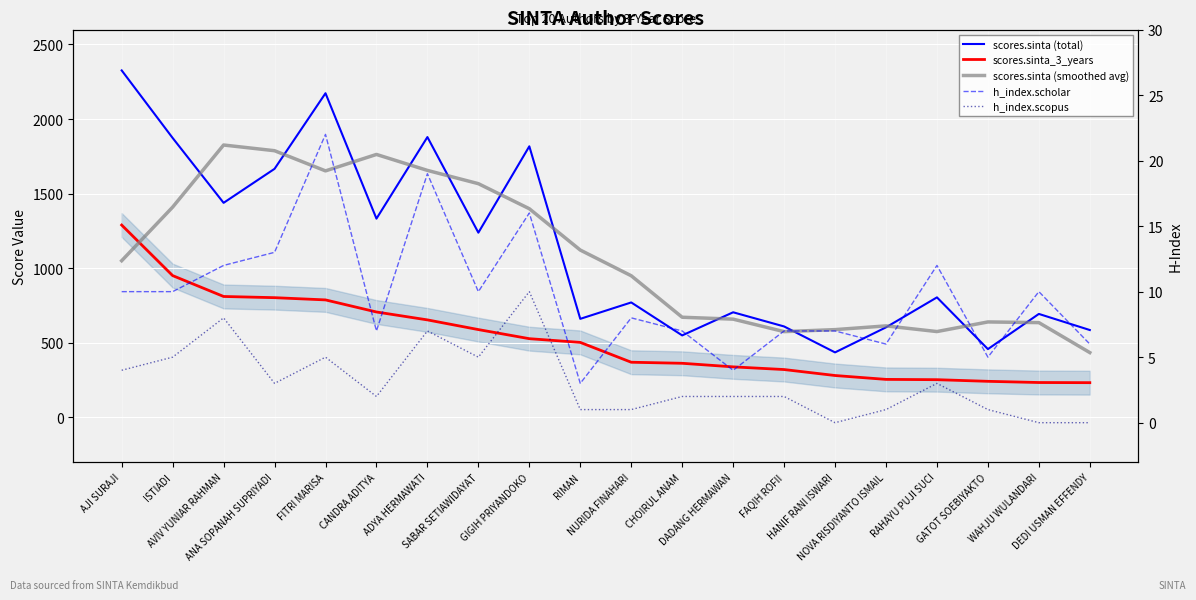

How many data points in h_index.scholar are less than 10?

10